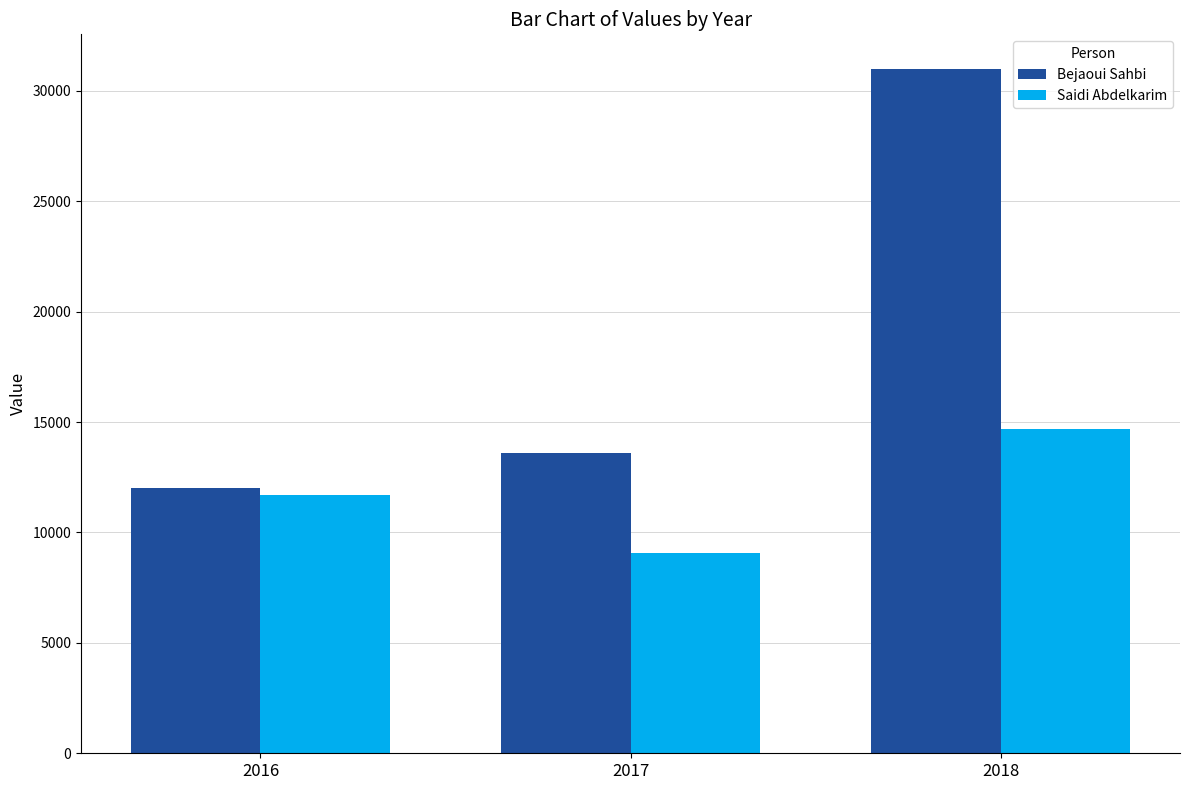

What is the value of the Saidi Abdelkarim bar at the 3rd from the left?

14673.3